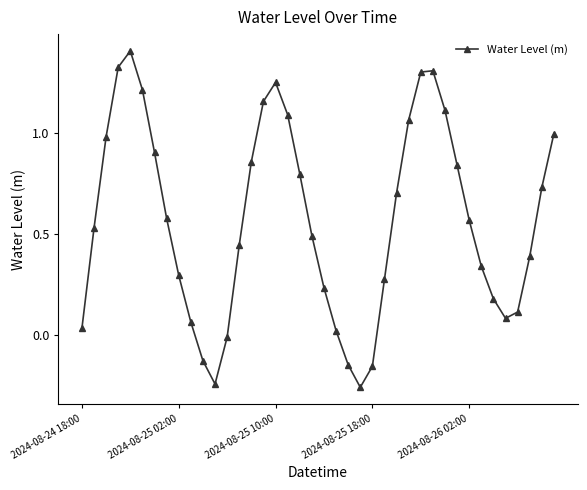

How many data points are less than 0?

6